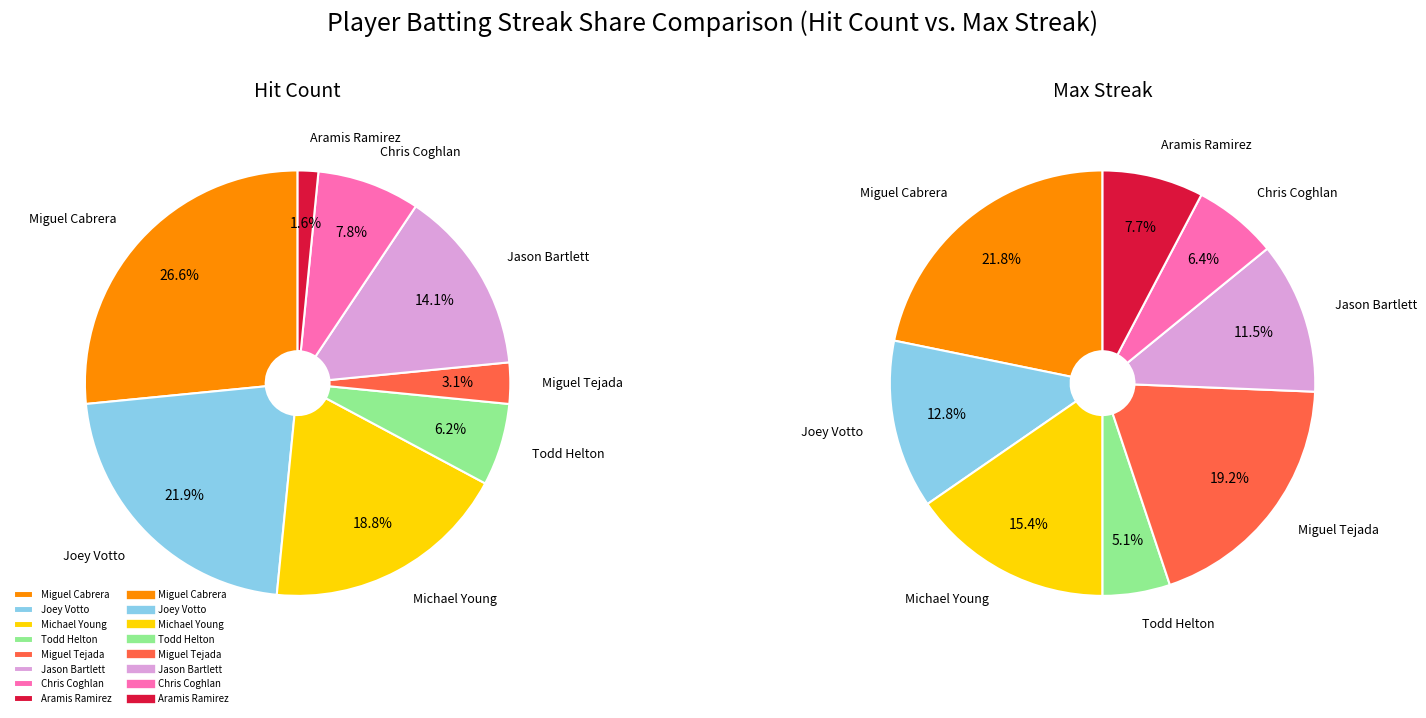

Is it true that Miguel Tejada is 3% of the pie?

True